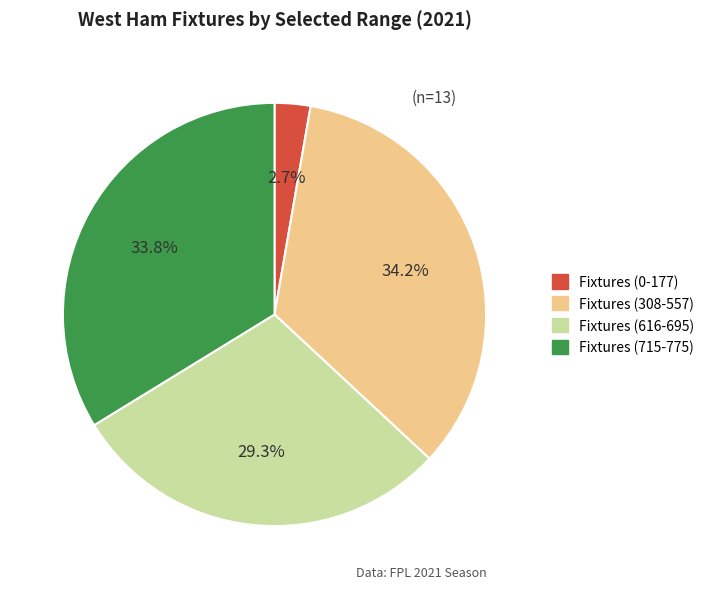

Does any single category account for the majority?

No